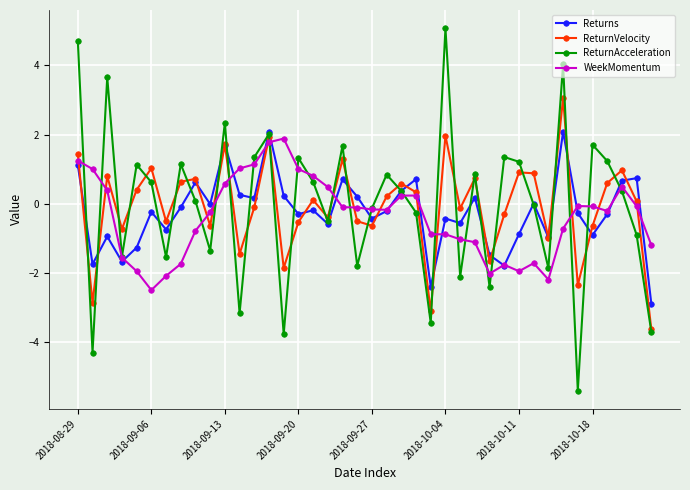

True or false: WeekMomentum has more than 0 interior local peaks.

True